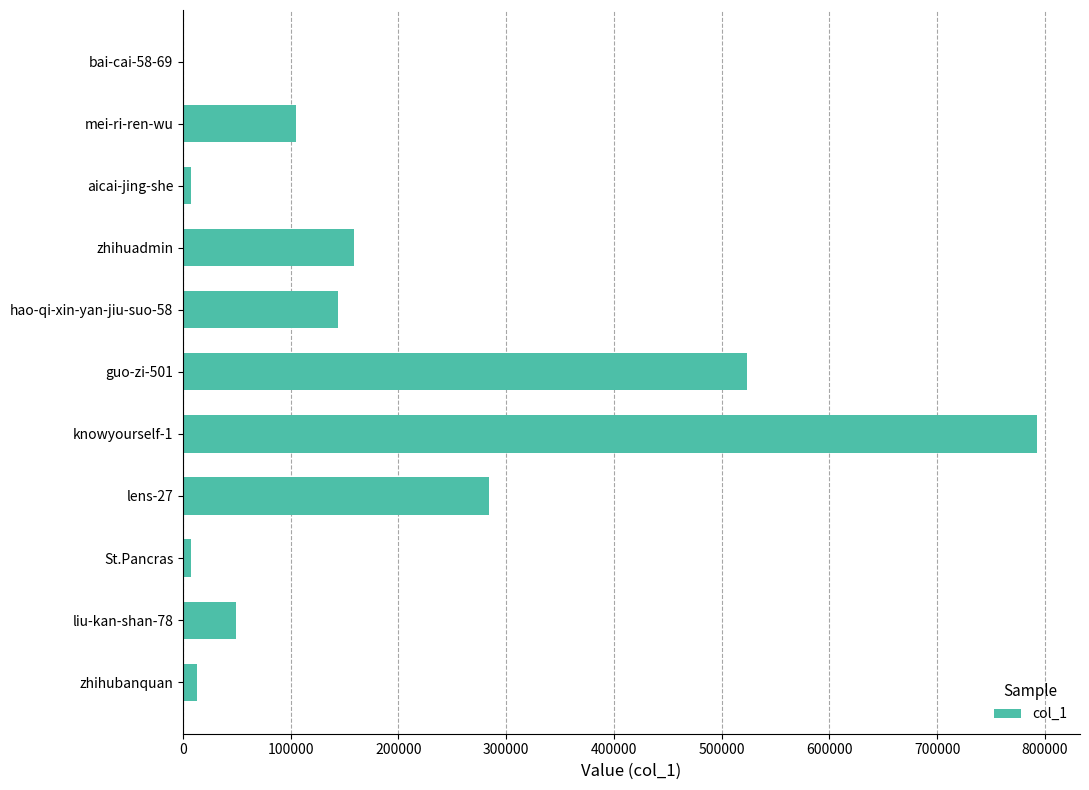

Is it true that the value at guo-zi-501 is 523853?

True